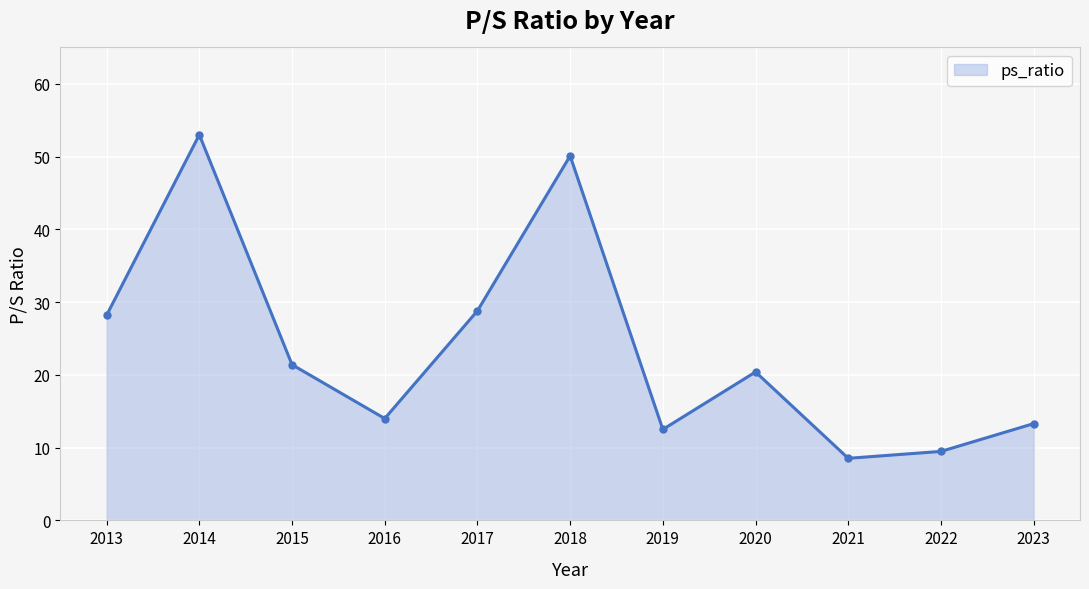

Is it true that the value at 2022 is 9.5?

True